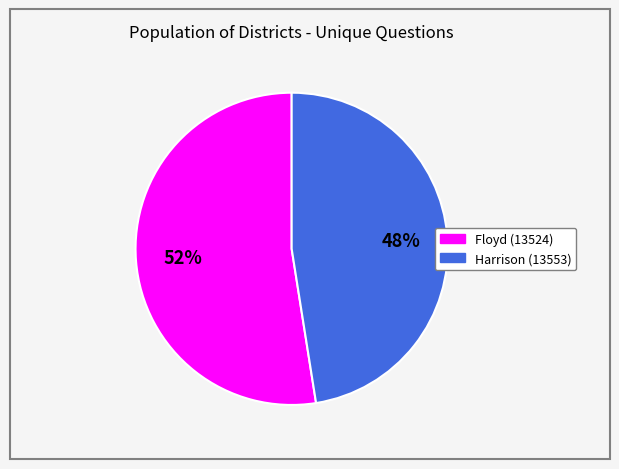

Rank the categories by value from highest to lowest.

Floyd (13524), Harrison (13553)